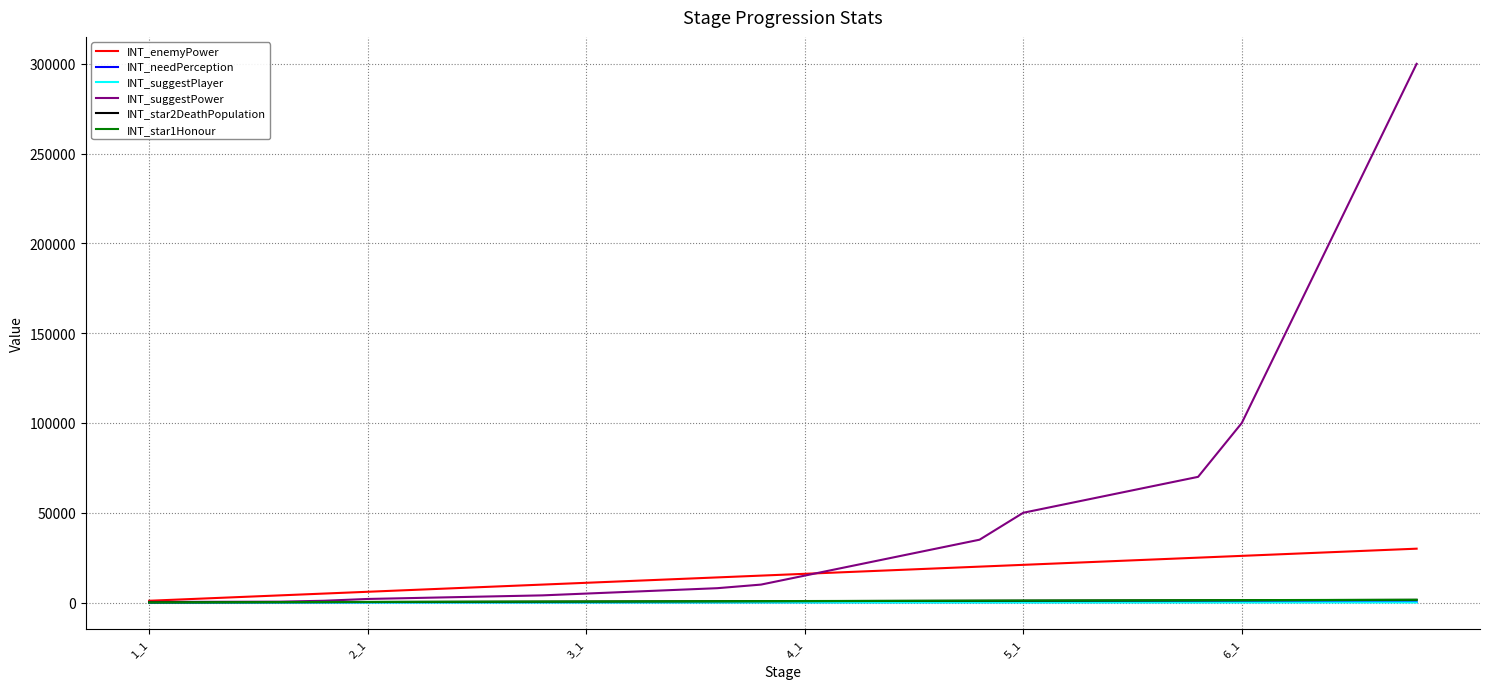

Which series has the widest spread of values?

INT_suggestPower